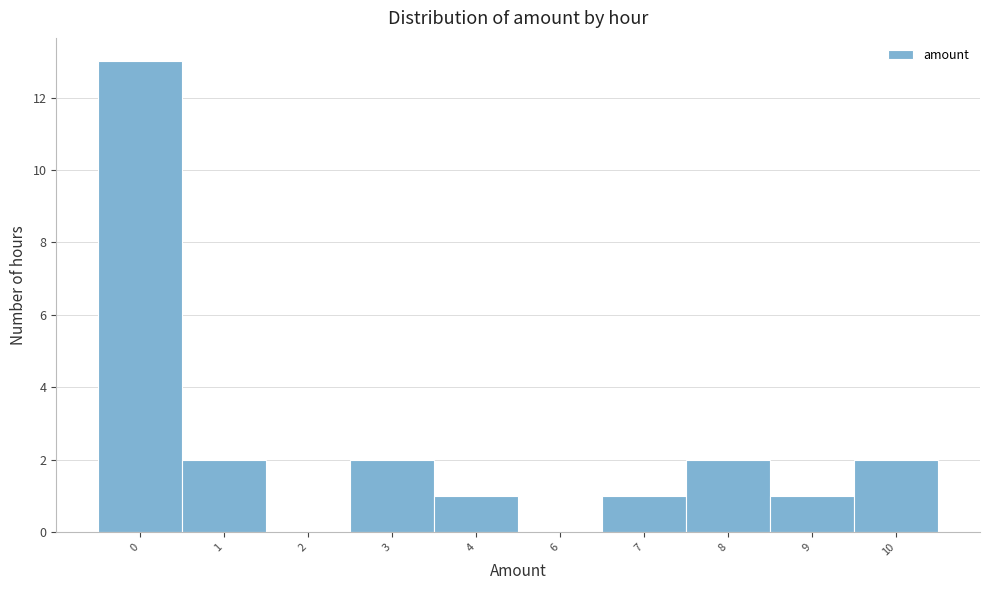

Reading left to right, what are all the values shown in this chart?

0=13	1=2	2=0	3=2	4=1	6=0	7=1	8=2	9=1	10=2